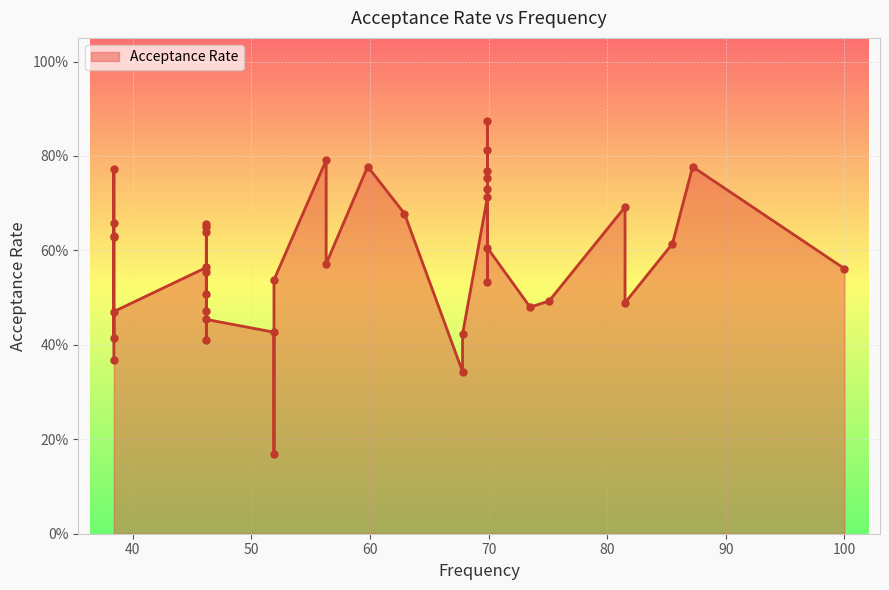

Which has a higher value, 21 or 26?

26